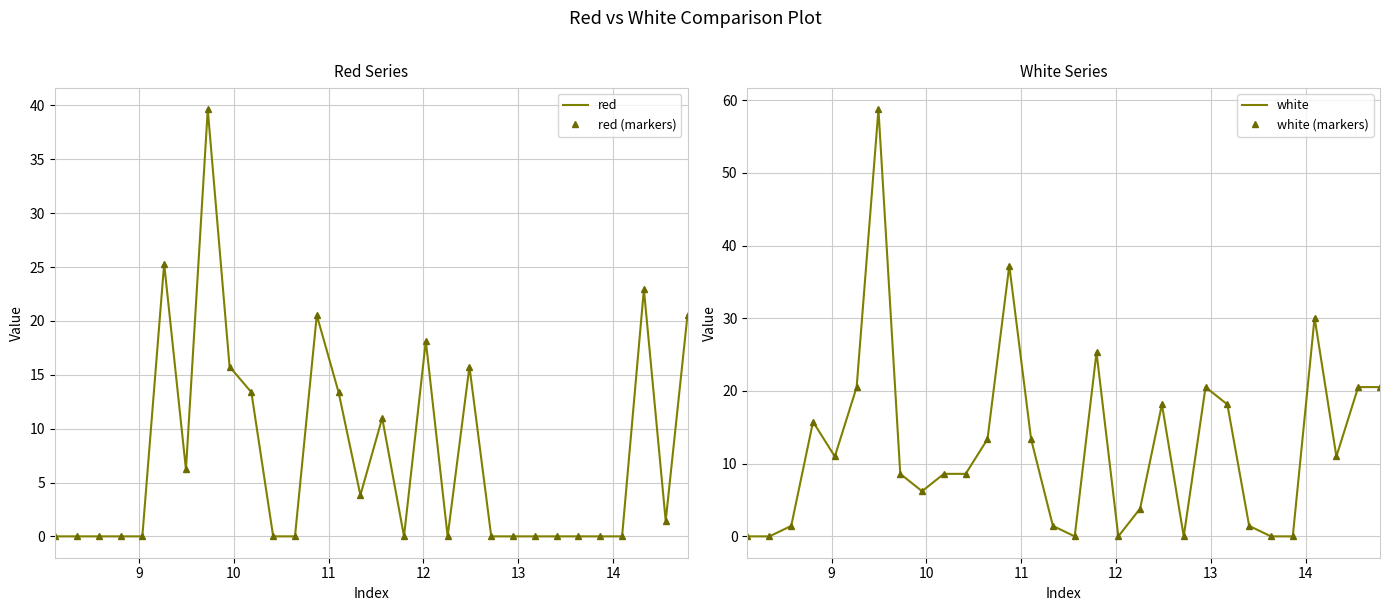

True or false: white has a value of 93.7 at 14.

False